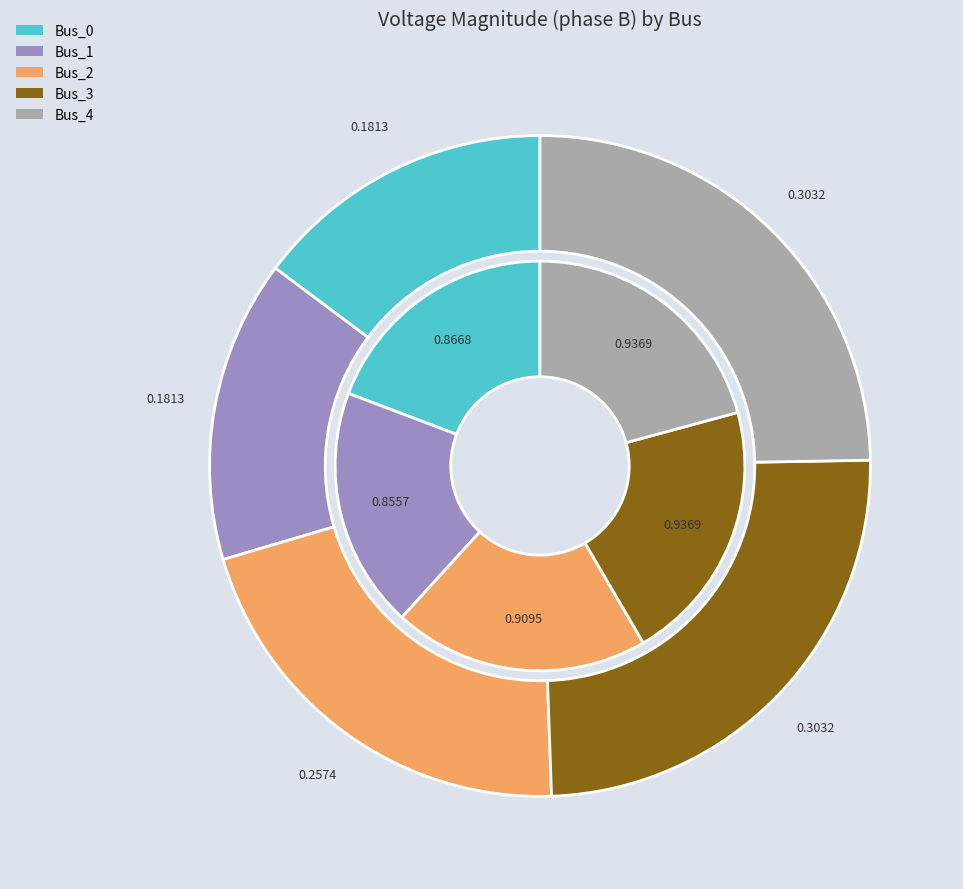

What is the smallest slice in the pie chart?

Bus_0